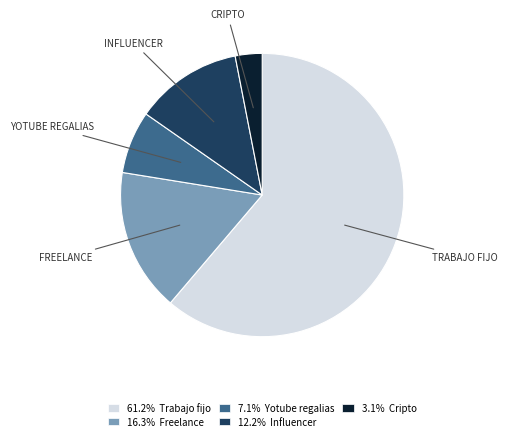

How many slices are in this pie chart?

5